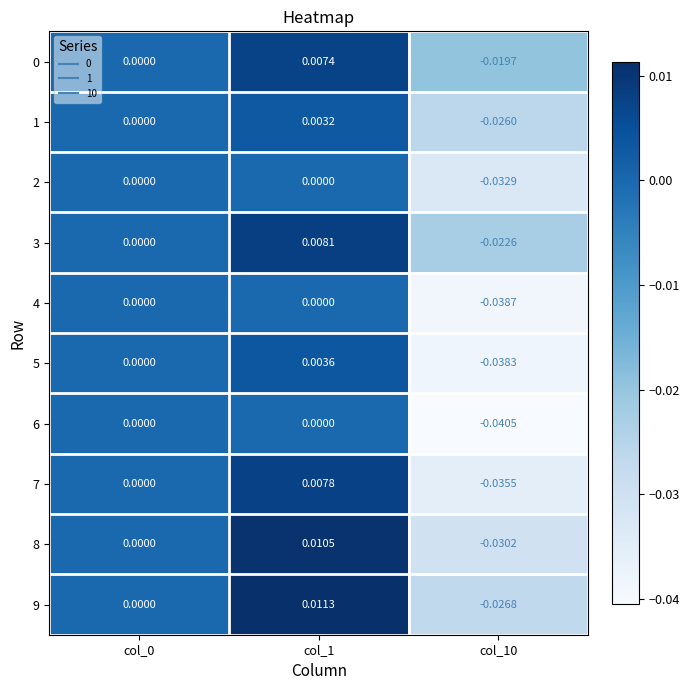

Which category has the lowest value across all series?

col_10